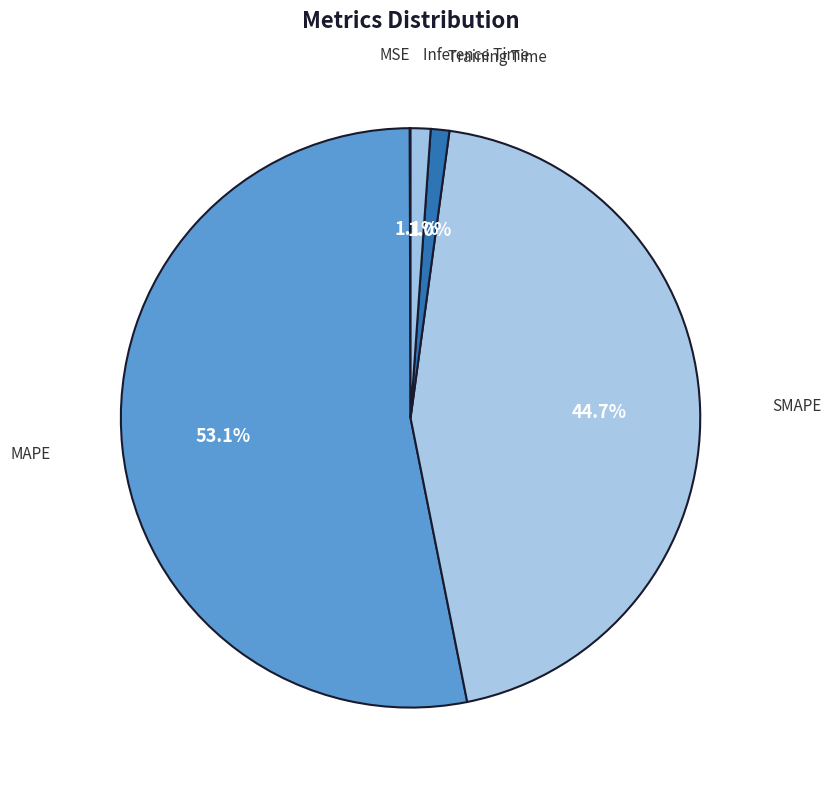

Which has a higher value, MAPE or SMAPE?

MAPE